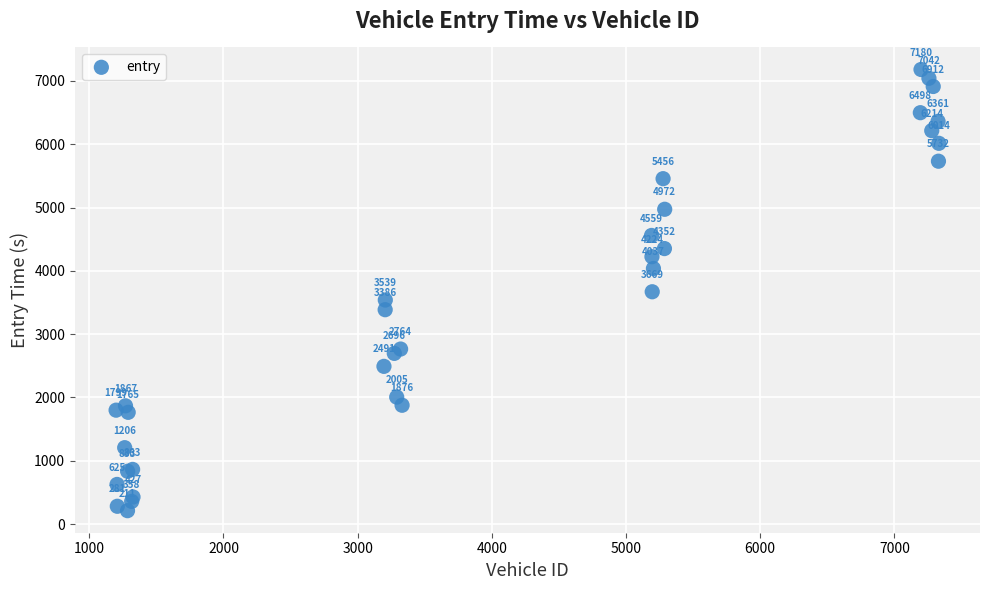

What Y value in the scatter plot is closest to 3695?

3669.2